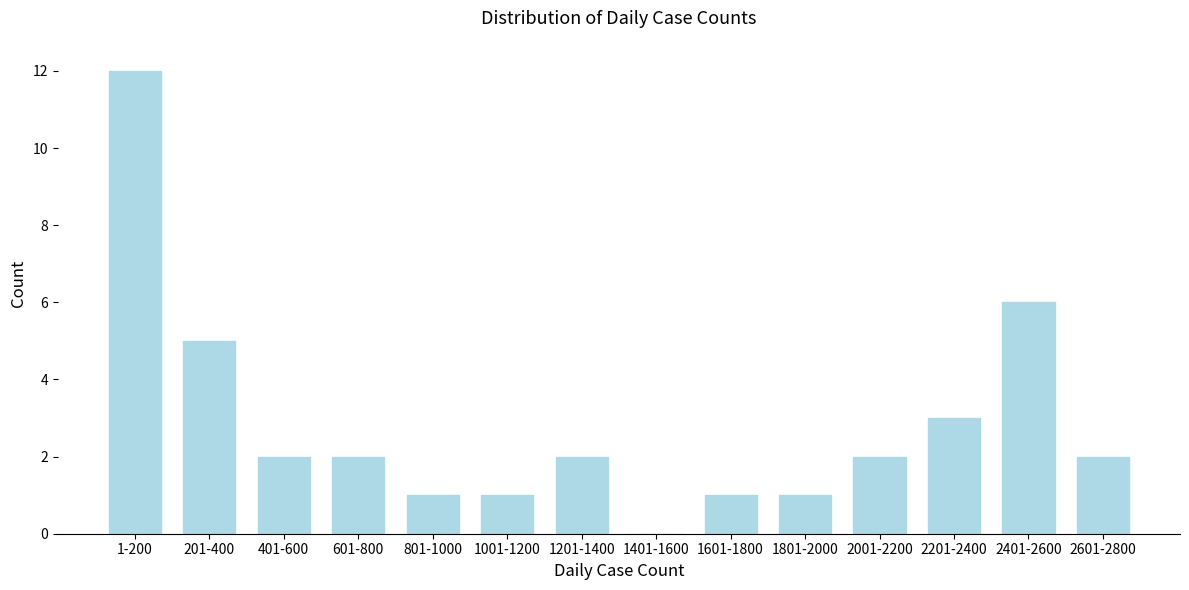

Reading left to right, list all the values displayed in this chart.

1-200=12	201-400=5	401-600=2	601-800=2	801-1000=1	1001-1200=1	1201-1400=2	1401-1600=0	1601-1800=1	1801-2000=1	2001-2200=2	2201-2400=3	2401-2600=6	2601-2800=2